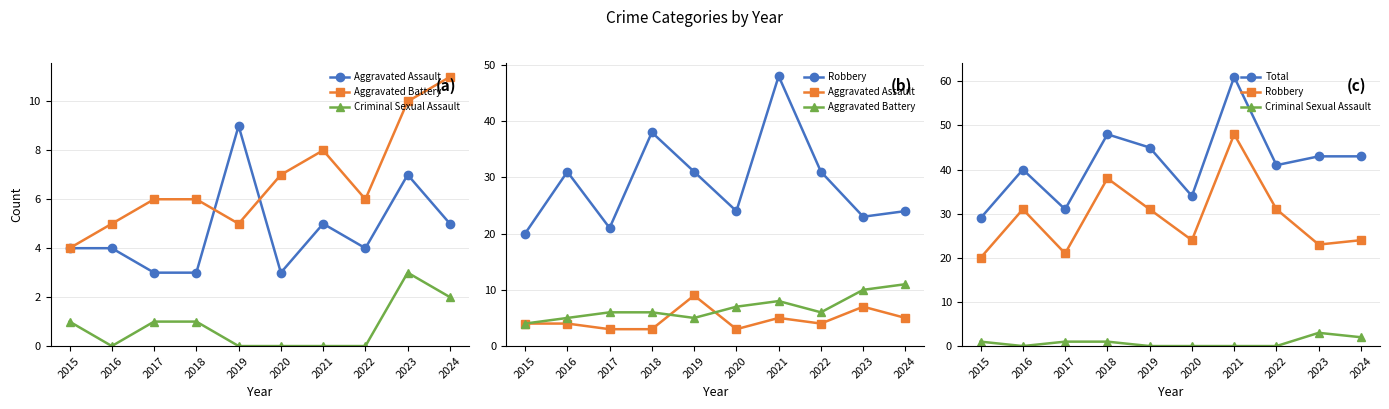

Reading right to left, extract all data points from this chart.

Aggravated Assault: 5	7	4	5	3	9	3	3	4	4
Aggravated Battery: 11	10	6	8	7	5	6	6	5	4
Criminal Sexual Assault: 2	3	0	0	0	0	1	1	0	1
Robbery: 24	23	31	48	24	31	38	21	31	20
Total: 43	43	41	61	34	45	48	31	40	29